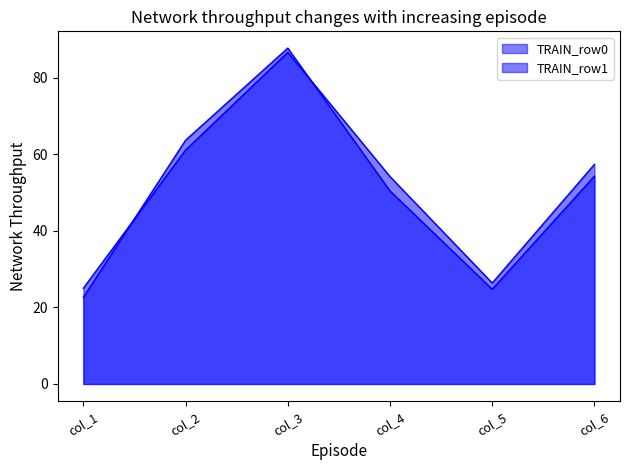

Reading left to right, list all the values displayed in this chart.

col_1: col_1=22.6	col_2=25.0
col_2: col_1=63.7	col_2=61.1
col_3: col_1=87.7	col_2=86.6
col_4: col_1=50.4	col_2=54.2
col_5: col_1=24.8	col_2=26.4
col_6: col_1=54.3	col_2=57.4